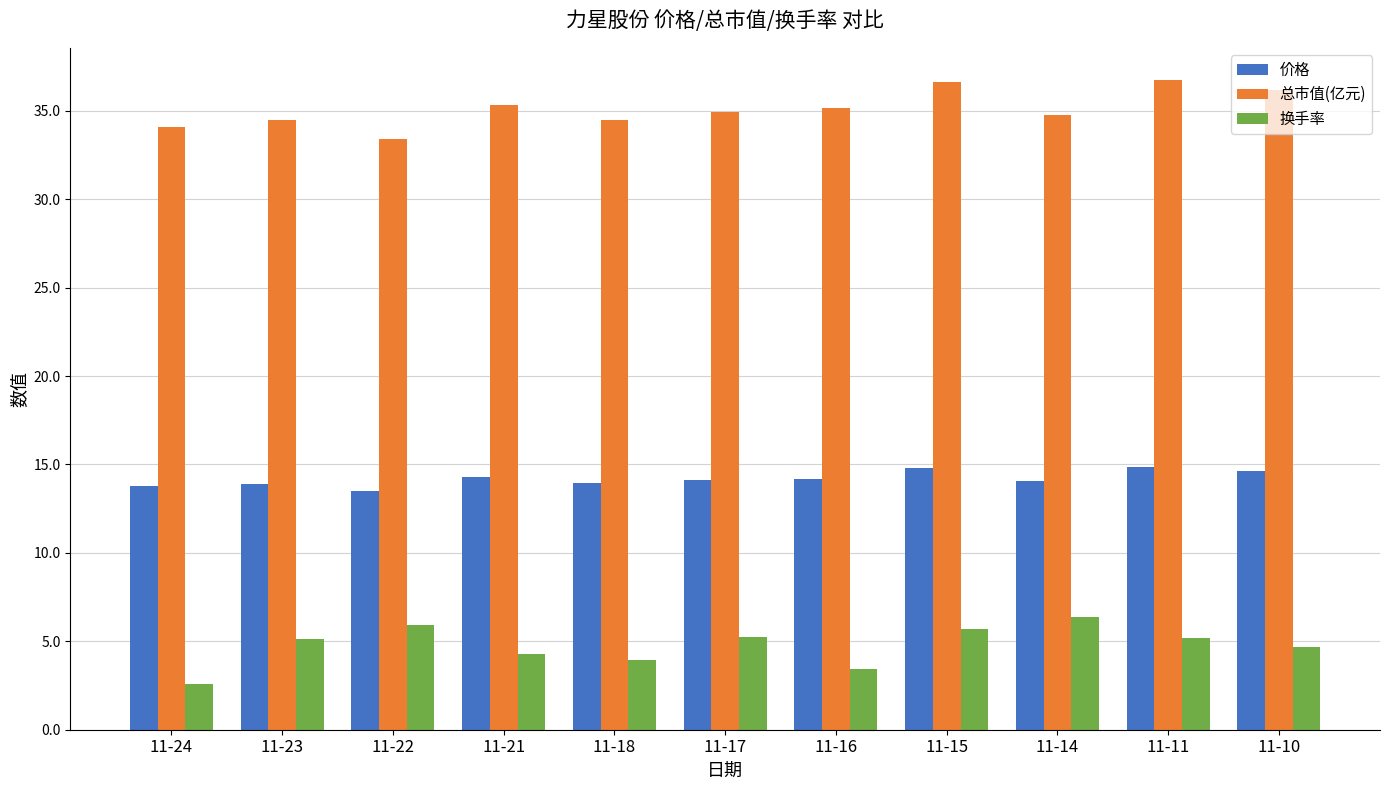

The value of 价格 at 11-10 is 6.0. True or false?

False